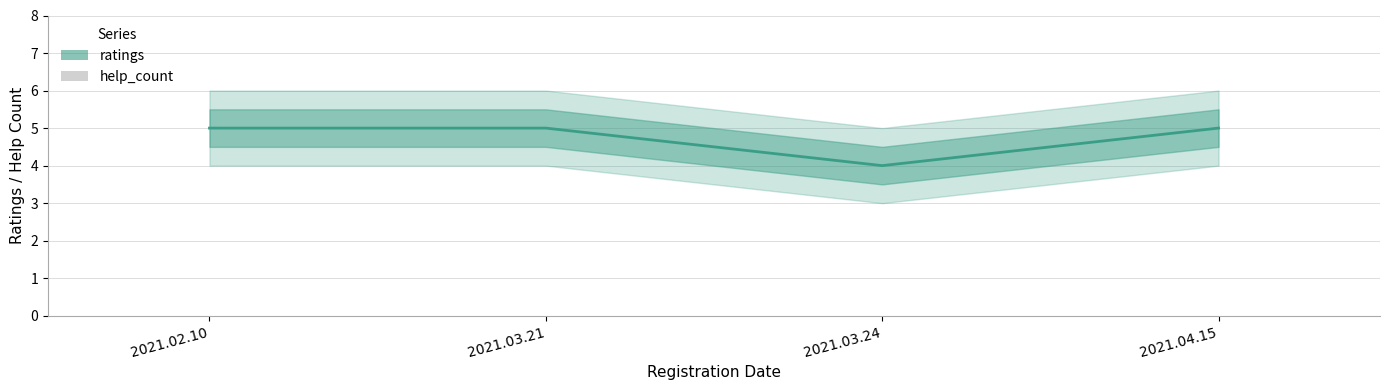

What is the label of the 3rd bar from the left?

2021.03.24